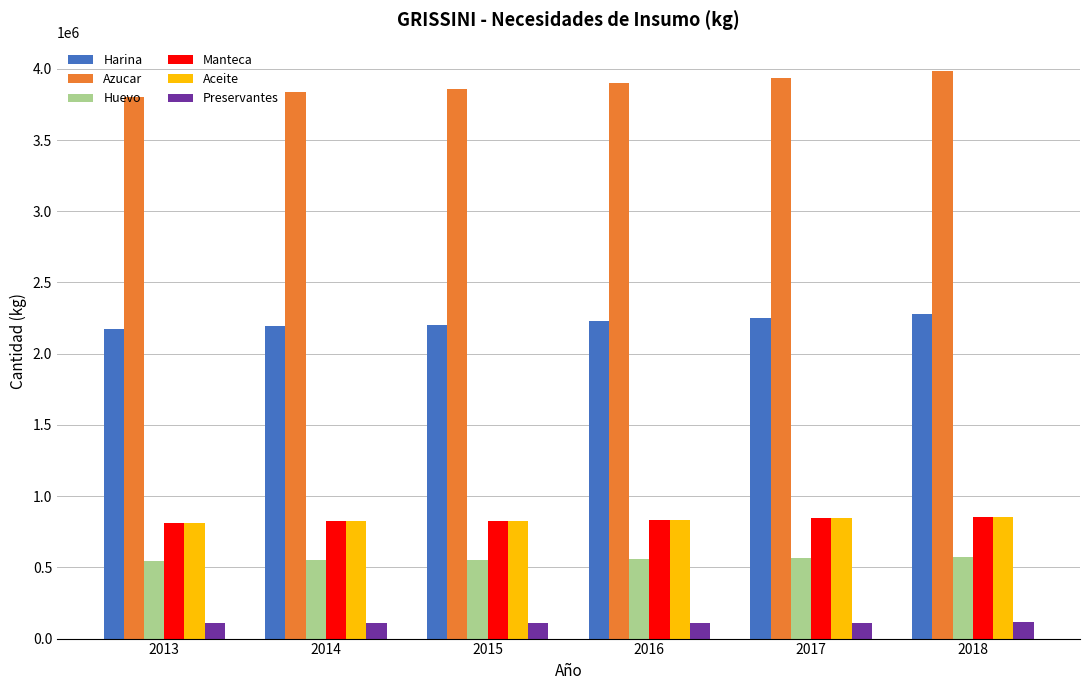

Which label corresponds to the largest value in the chart?

2018